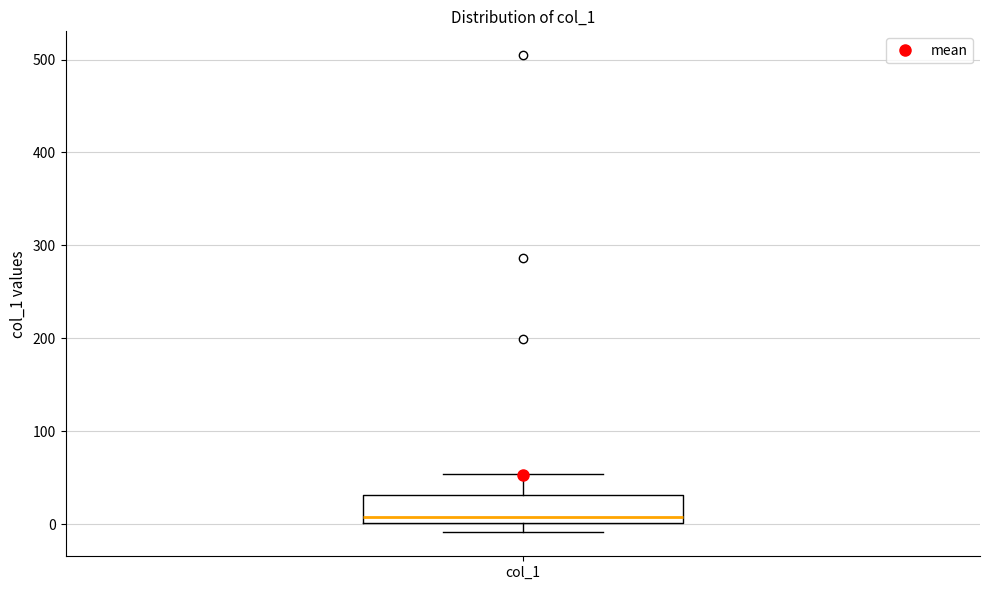

Transcribe this box plot: give where the median line is, the range the box spans, and where the two whiskers end, as read against the y-axis. The values are not printed on the chart, so give them approximately, as read against the axis.

median 10, box 0 to 30, whiskers -10 to 50